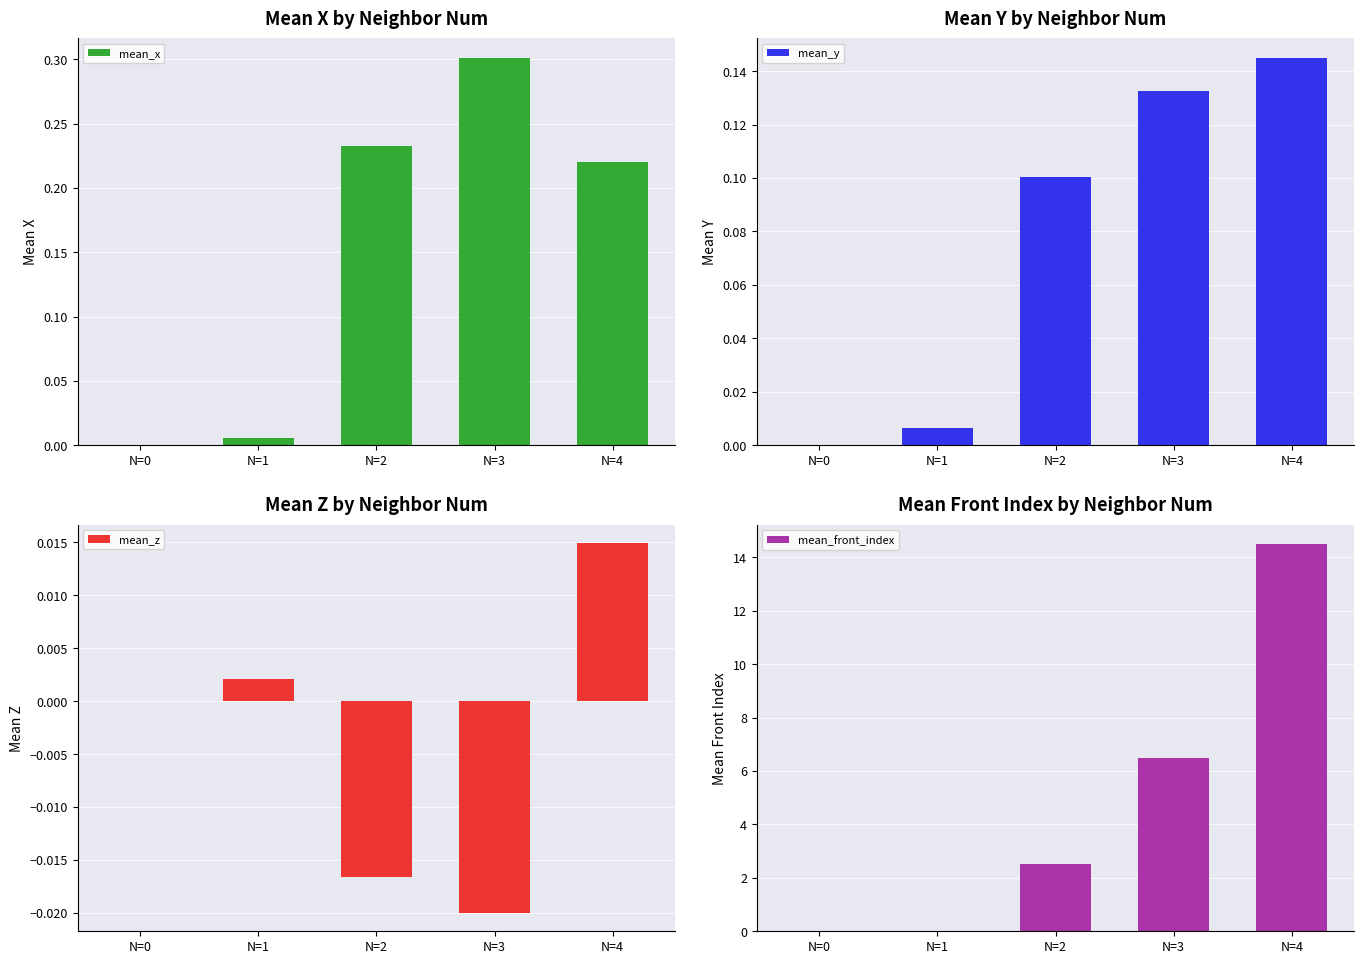

Which series changed the most between N=2 and N=3?

mean_front_index